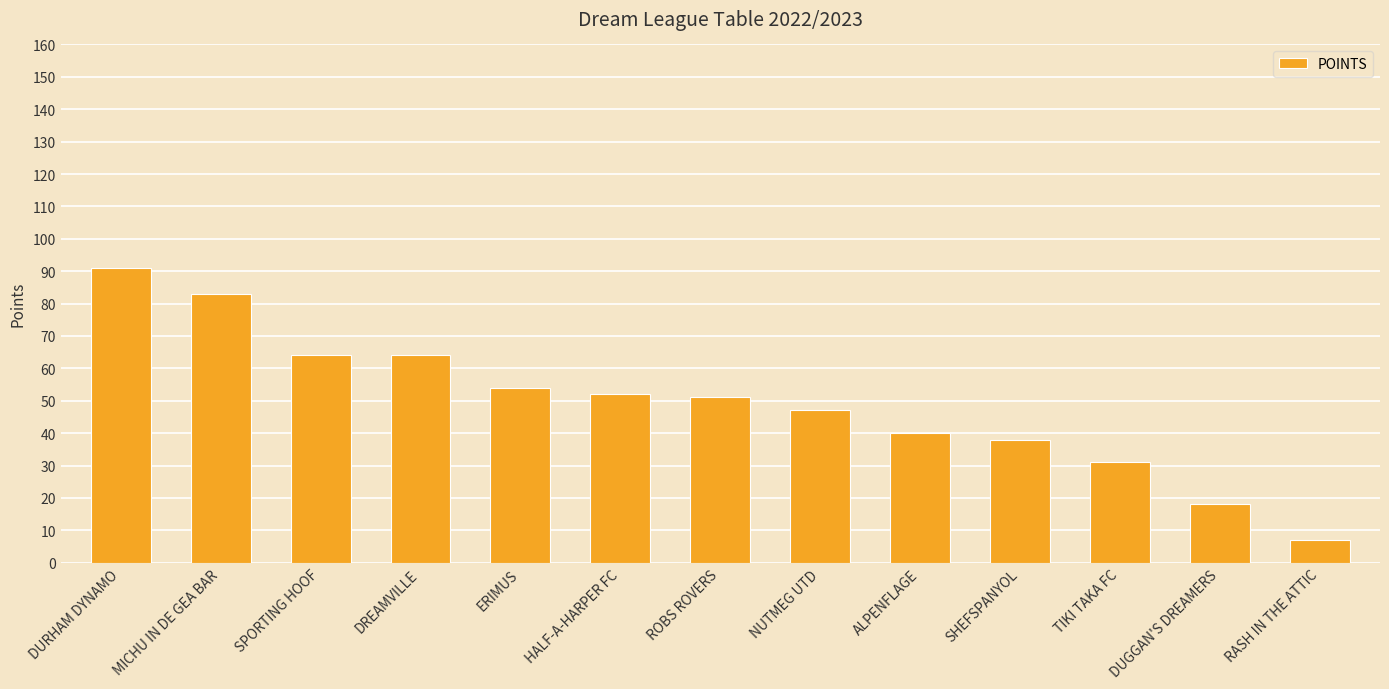

Approximately how many times larger is the value at SHEFSPANYOL compared to MICHU IN DE GEA BAR?

0.5